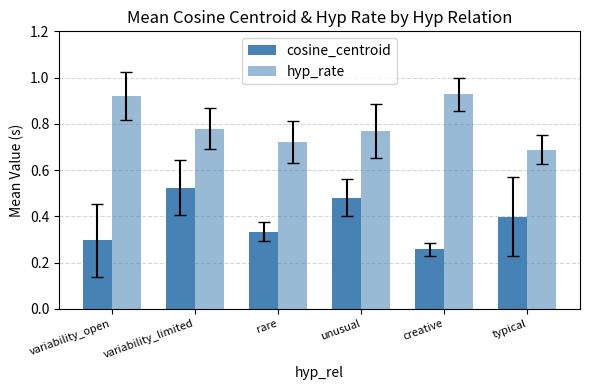

Which series has the largest range (max minus min)?

cosine_centroid